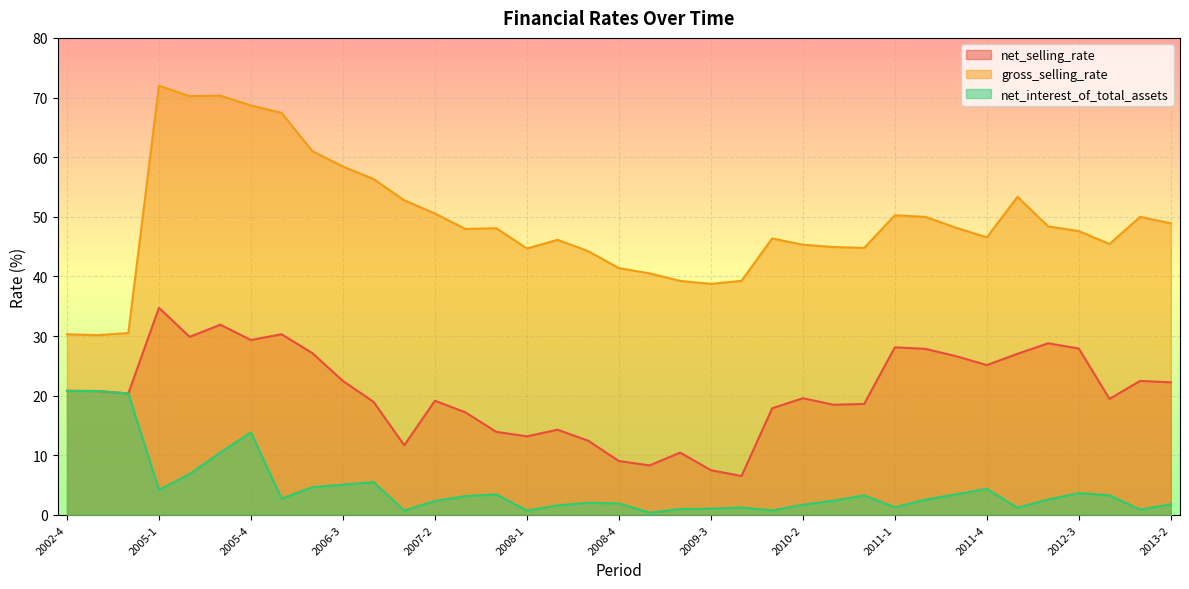

Reading left to right, what are all the values shown in this chart?

net_selling_rate: 20.8	20.8	20.4	34.7	29.9	31.9	29.3	30.3	27.1	22.5	19.0	11.7	19.2	17.2	13.9	13.2	14.3	12.5	9.0	8.3	10.5	7.5	6.5	17.9	19.6	18.5	18.6	28.1	27.9	26.6	25.1	27.0	28.8	27.9	19.5	22.5	22.2
gross_selling_rate: 30.3	30.2	30.5	72.0	70.2	70.3	68.7	67.4	61.0	58.4	56.3	52.8	50.5	47.9	48.1	44.7	46.1	44.2	41.4	40.5	39.3	38.7	39.3	46.4	45.3	44.9	44.8	50.3	50.0	48.2	46.6	53.4	48.4	47.6	45.4	50.0	48.9
net_interest_of_total_assets: 20.8	20.8	20.4	4.2	6.9	10.5	13.8	2.7	4.7	5.1	5.5	0.7	2.4	3.2	3.5	0.7	1.6	2.0	1.9	0.4	1.0	1.1	1.3	0.8	1.7	2.4	3.3	1.3	2.6	3.5	4.4	1.2	2.6	3.7	3.3	0.9	1.8